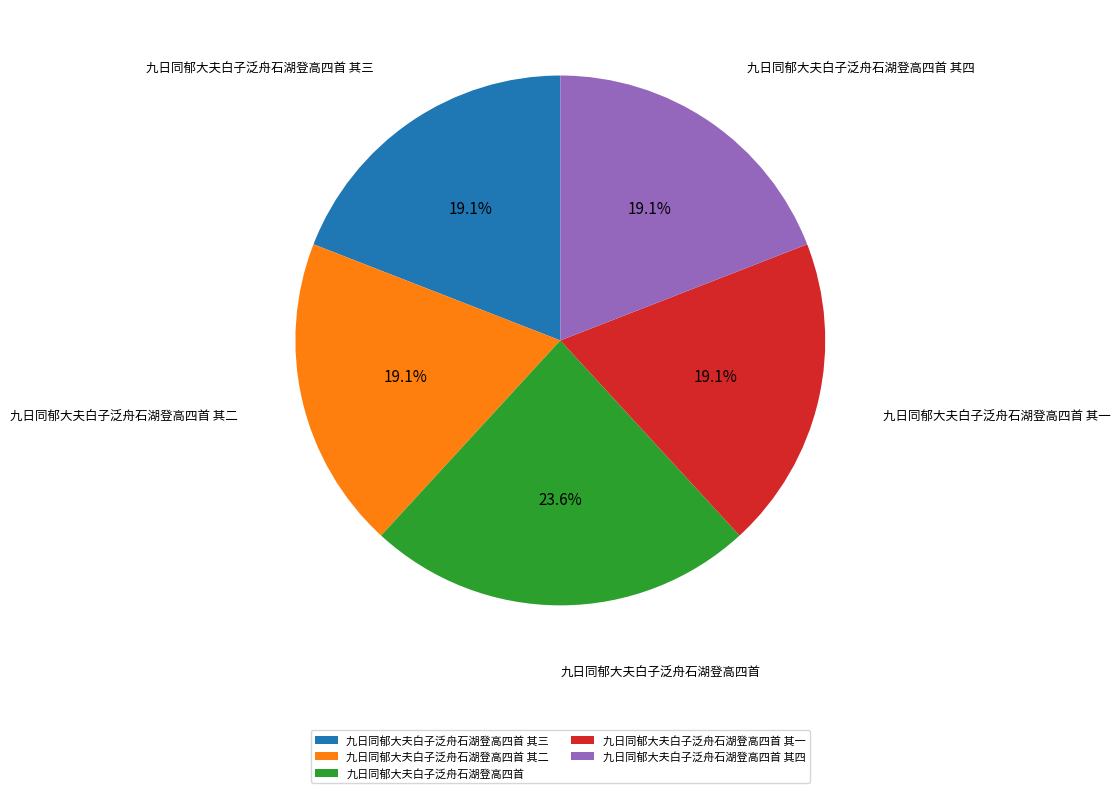

How many segments does this pie chart have?

5